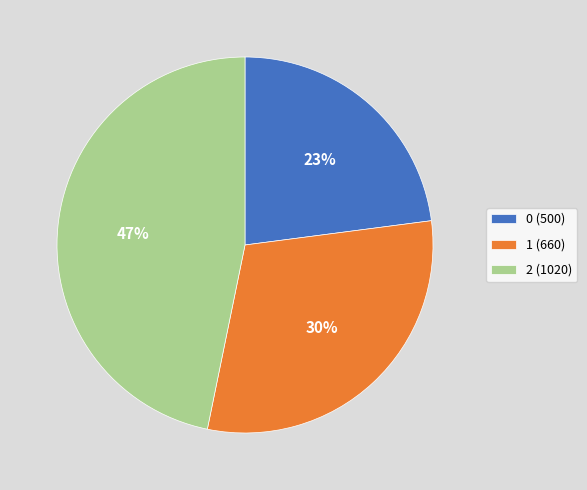

Is the sum of 1 and 0 greater than half?

Yes